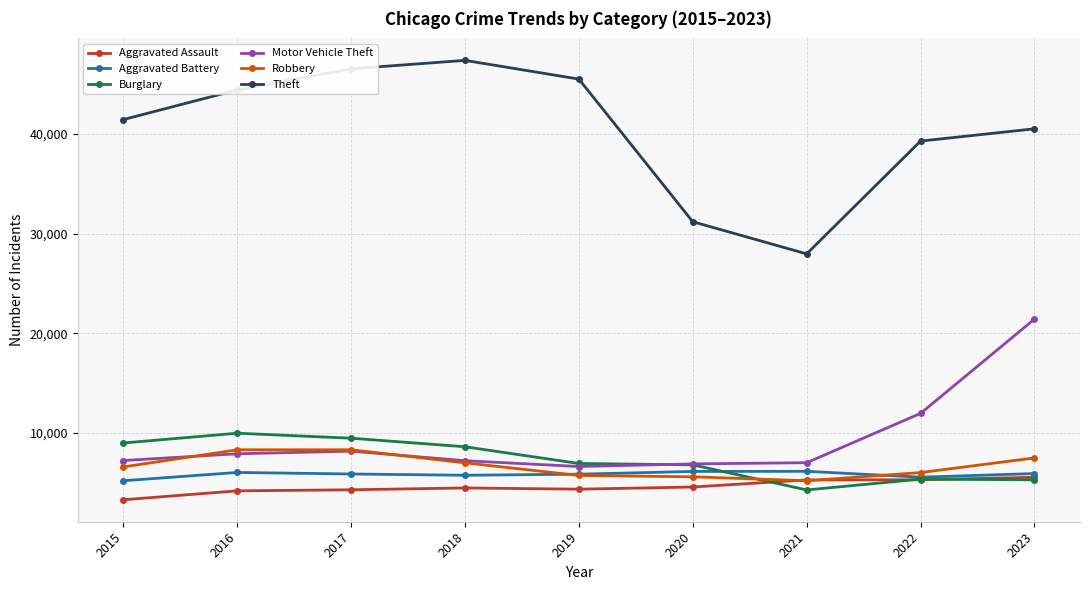

List the series in order of their peak value, highest first.

Theft, Motor Vehicle Theft, Burglary, Robbery, Aggravated Battery, Aggravated Assault